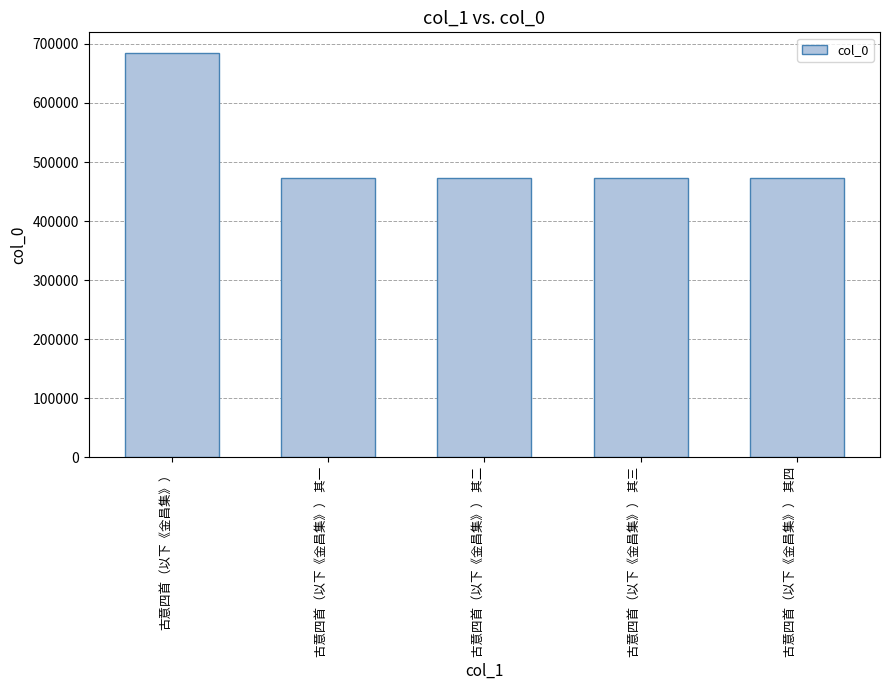

The value at 古意四首（以下《金昌集》） 其四 is 843220. True or false?

False